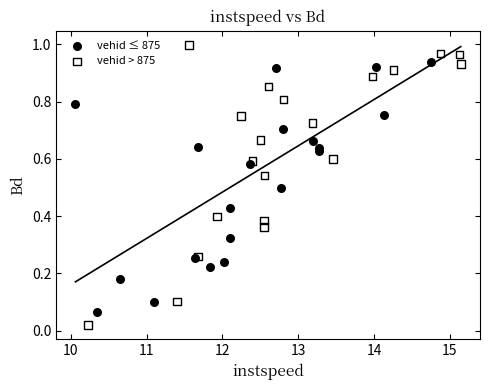

Which series reaches the minimum Y coordinate?

vehid > 875